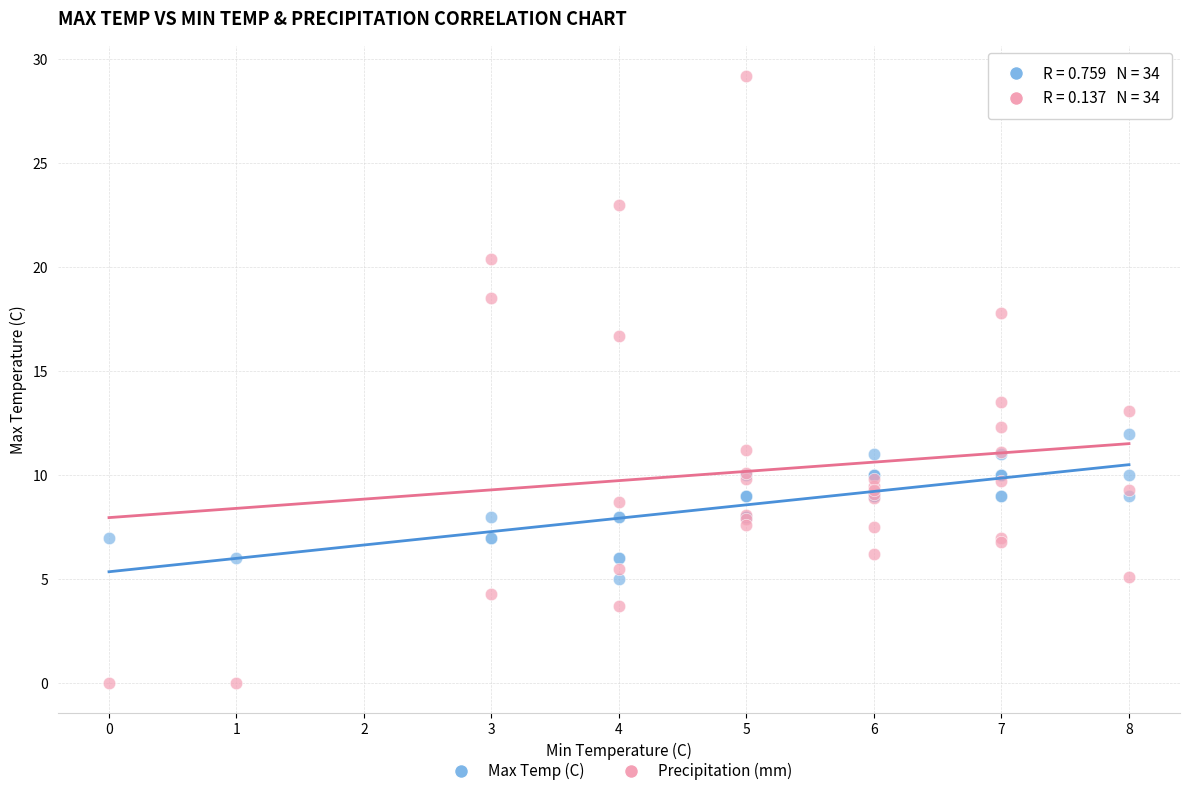

Across all series, what Y value is closest to 14?

13.5